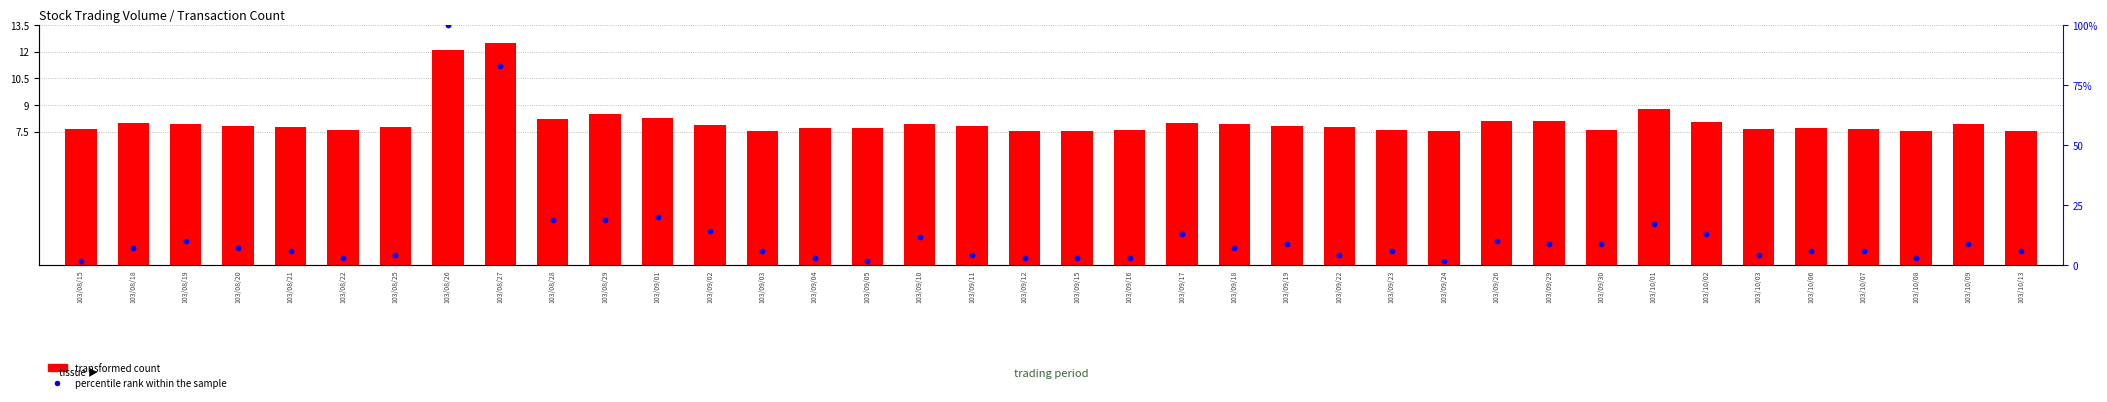

Which series reaches the minimum Y coordinate?

percentile rank within the sample